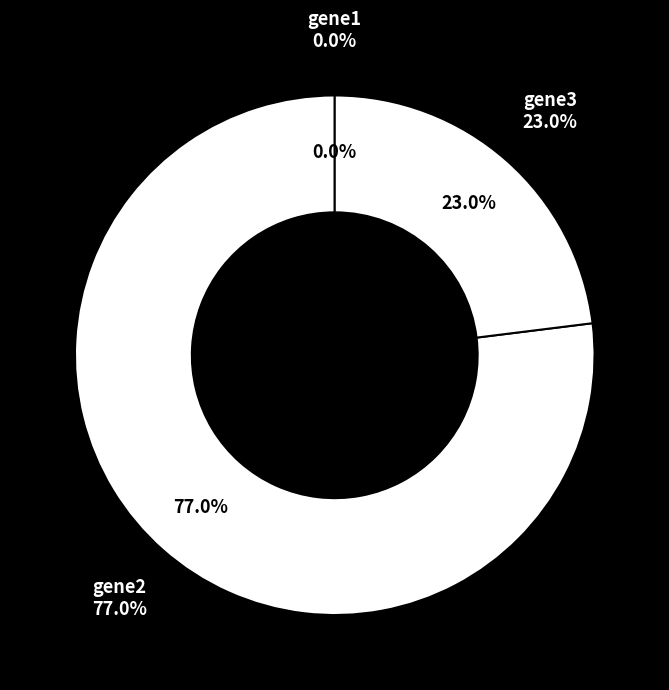

To the nearest percent, what is the difference between the gene1 and gene3 slice percentages?

23%